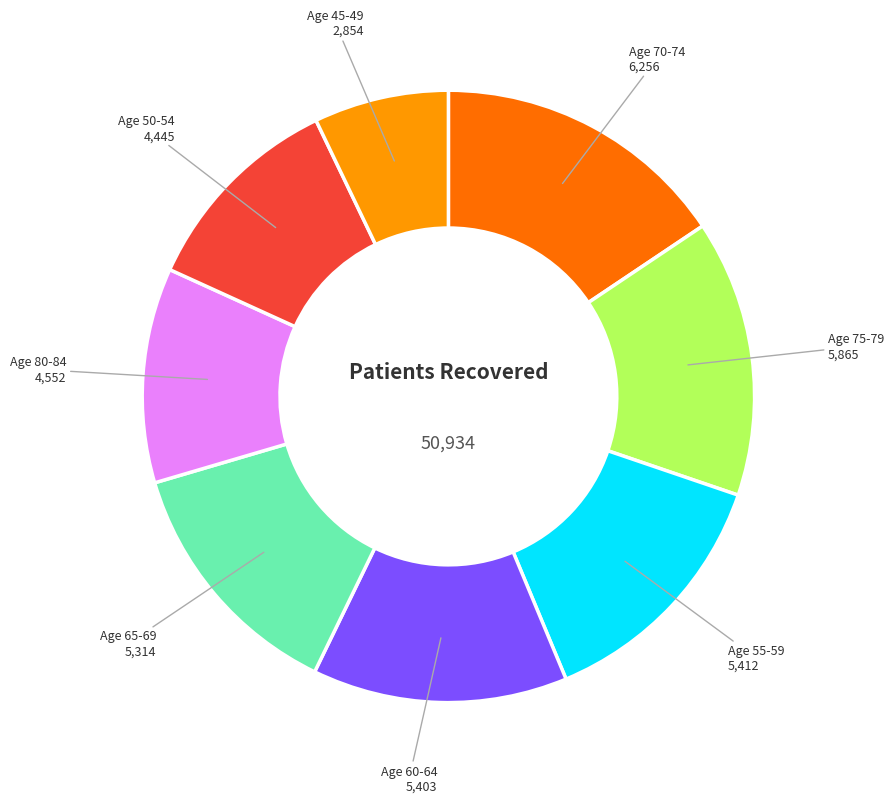

Is there a majority slice in this chart?

No